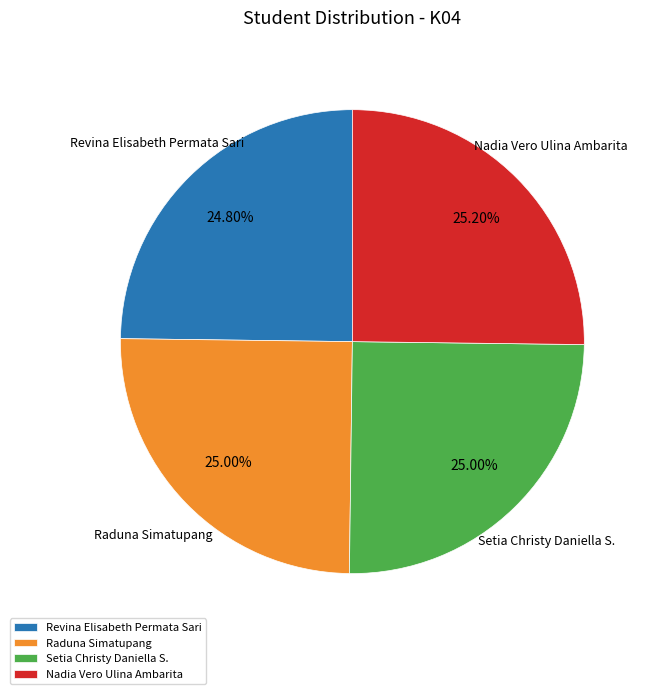

What is the ratio of the value at Setia Christy Daniella S. to the value at Raduna Simatupang?

1.0